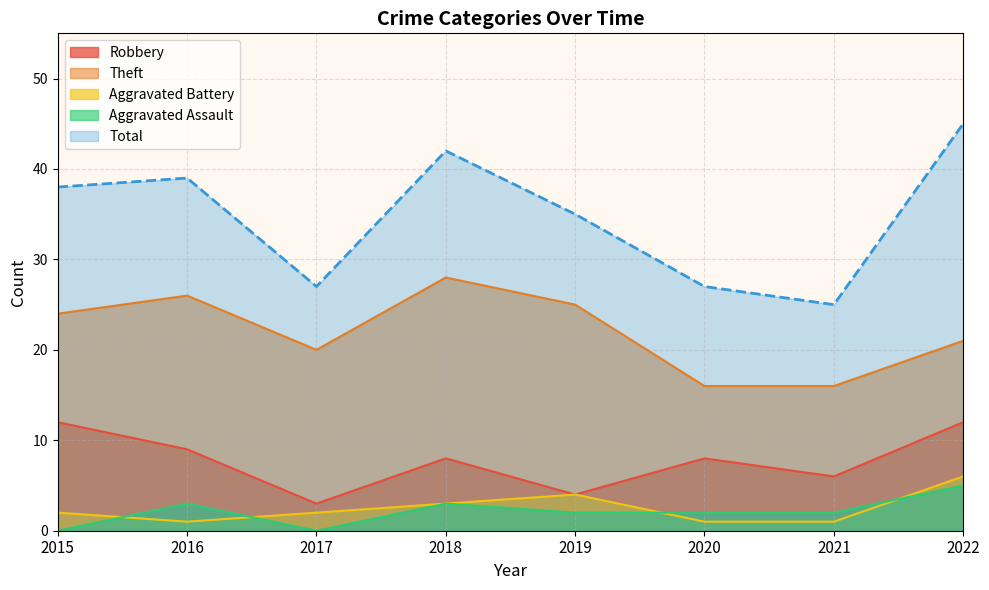

True or false: Theft has a value of 10 at 2020.

False